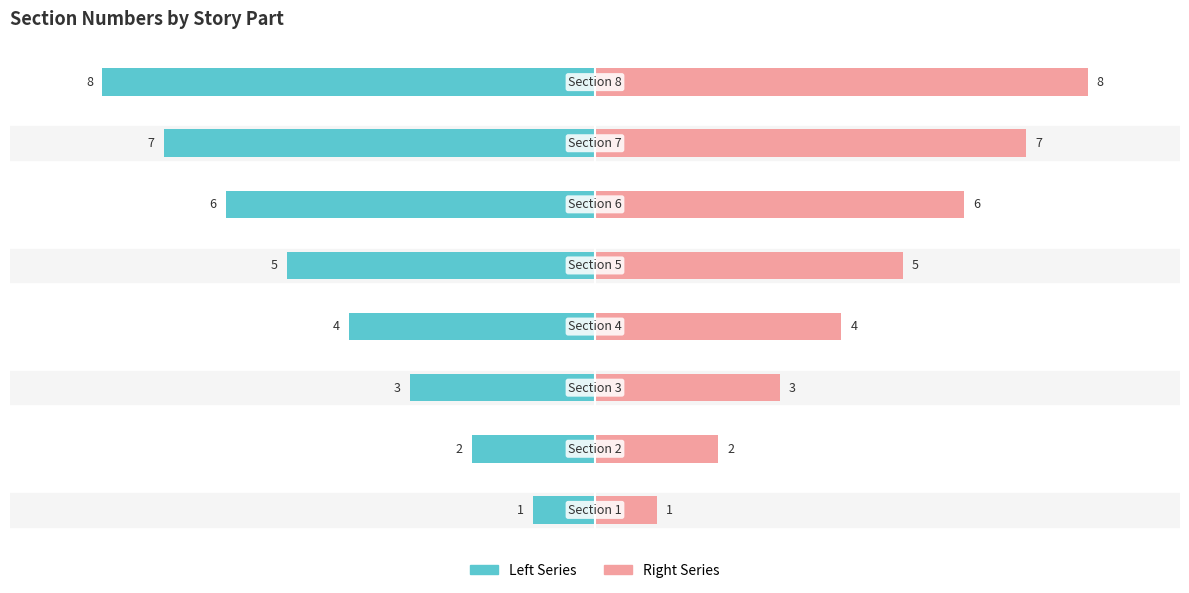

What is the difference between the Right Series values at 2 and 5?

3